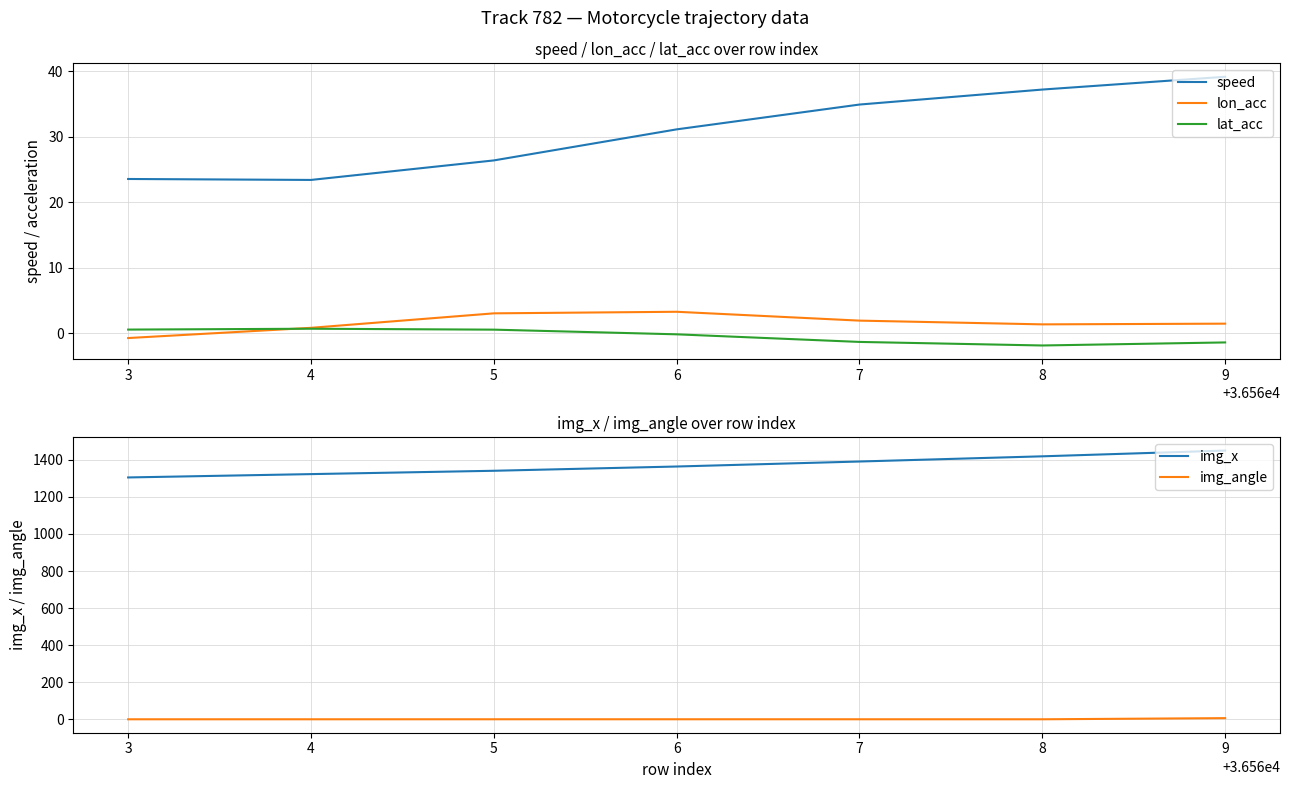

True or false: lat_acc and speed cross at least once.

False